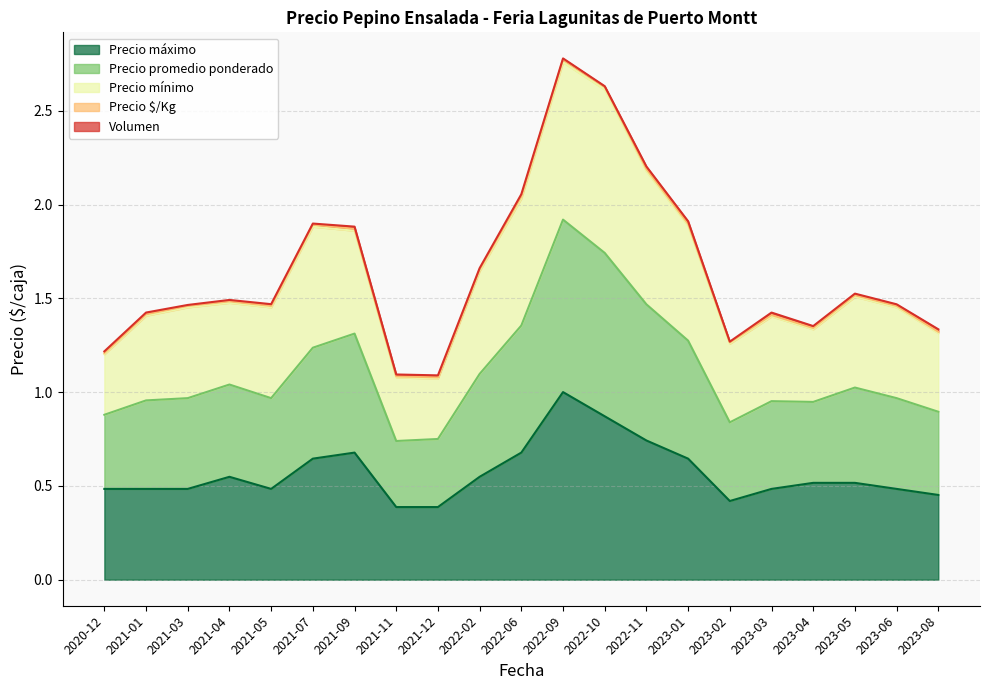

What is the difference between the highest and lowest values at 2022-09?

1.8